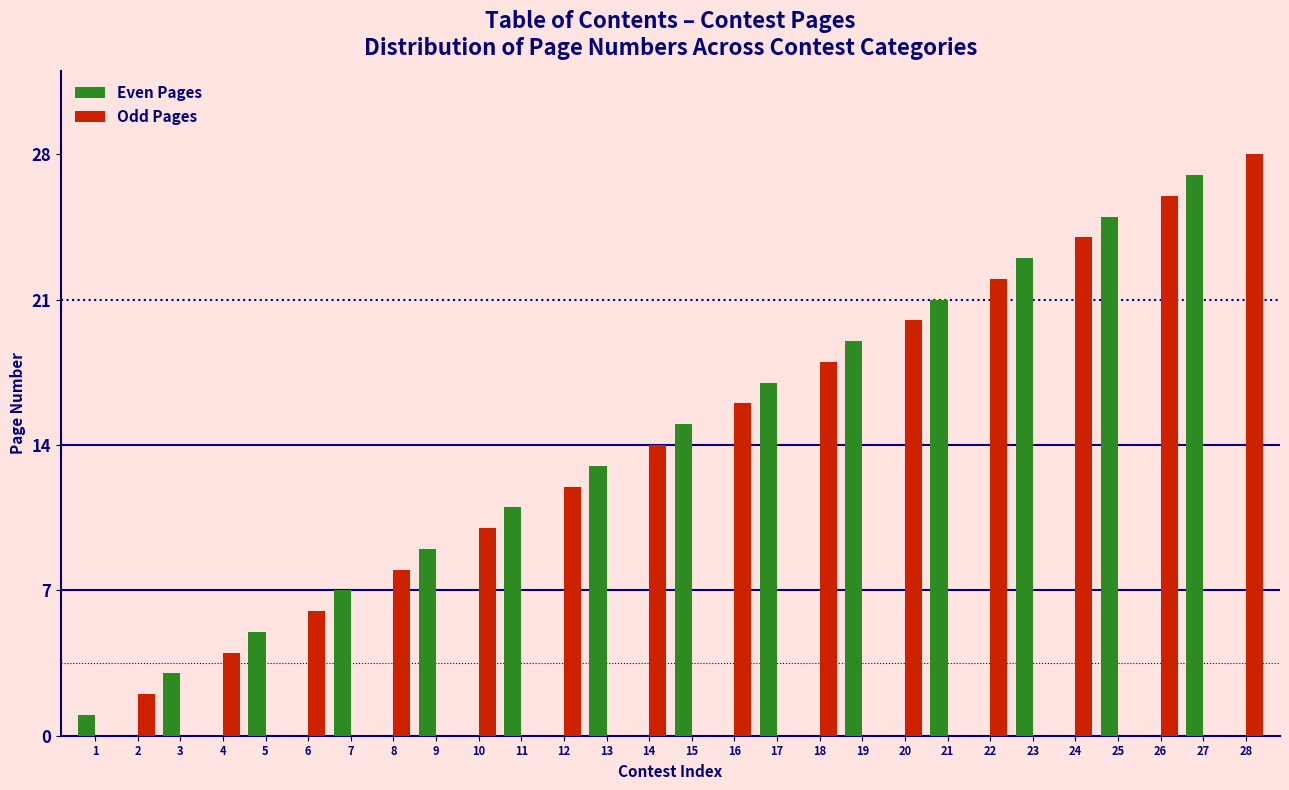

Which series changed the most between 9 and 24?

Odd Pages